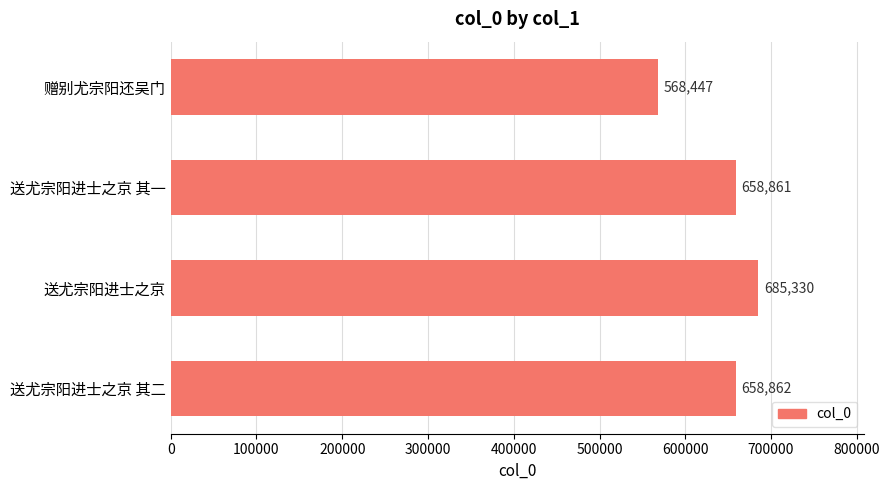

Reading top to bottom, transcribe all the data shown in this chart.

赠别尤宗阳还吴门=568447	送尤宗阳进士之京 其一=658861	送尤宗阳进士之京=685330	送尤宗阳进士之京 其二=658862